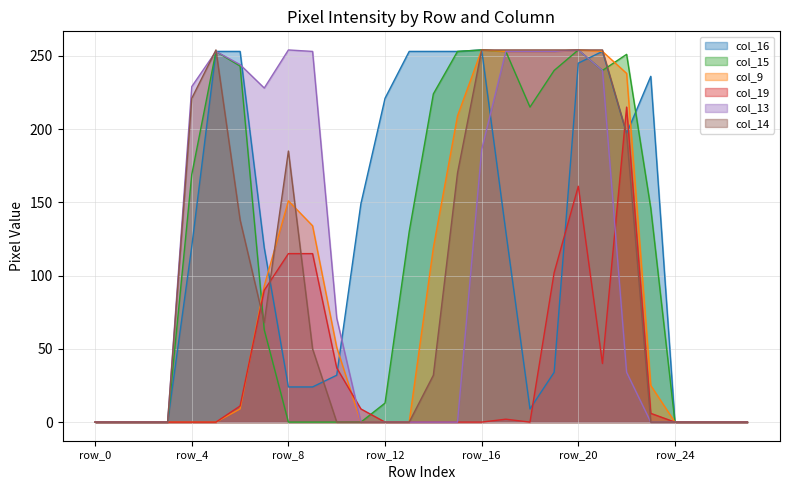

Rank the series by their maximum value, from highest to lowest.

col_16, col_15, col_9, col_13, col_14, col_19